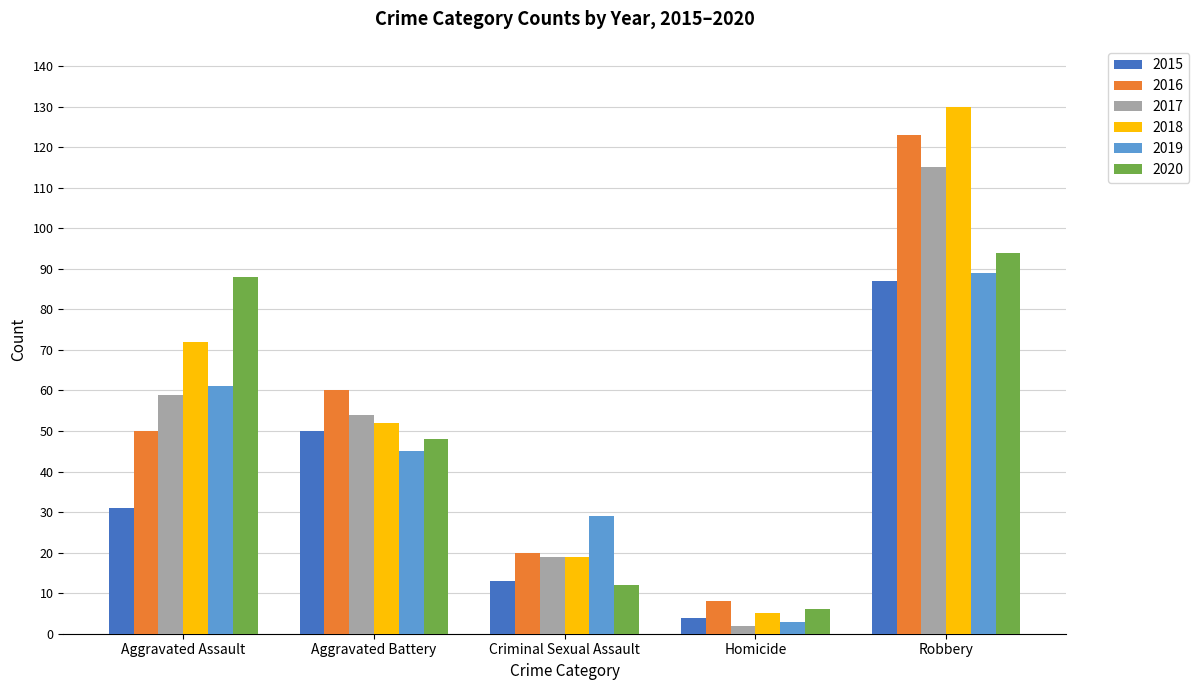

How many categories are shown in the chart?

5